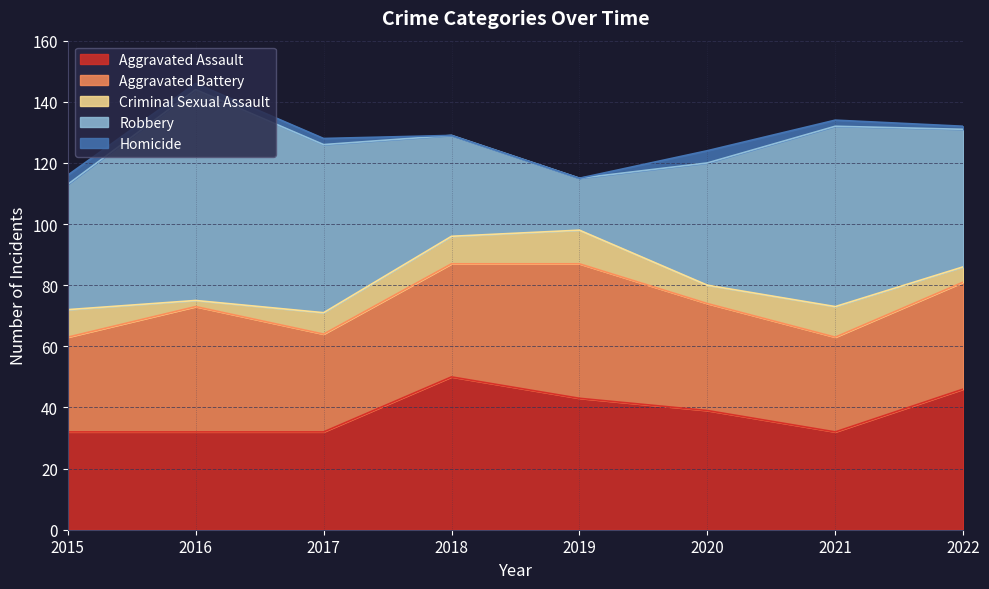

What is the value of the Aggravated Battery point at the 4th from the left?

37